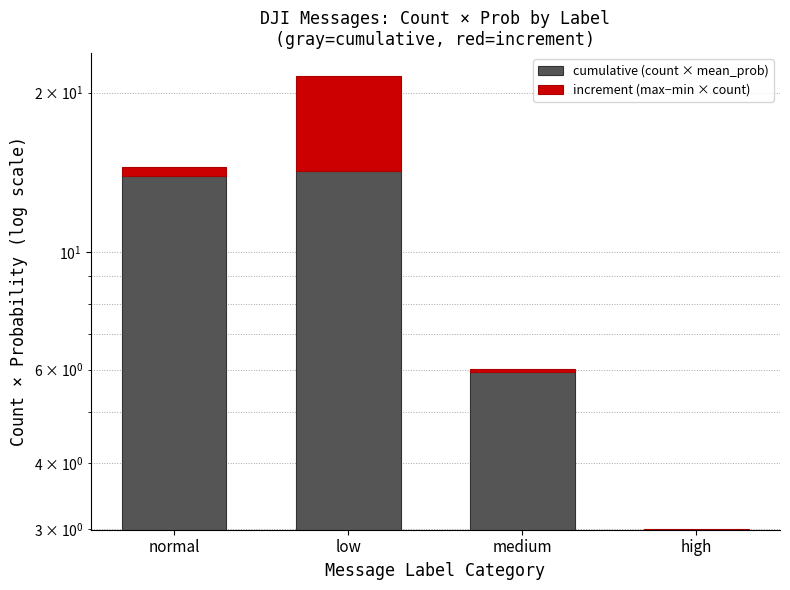

How many values in the cumulative (count × mean_prob) series are below 13?

2